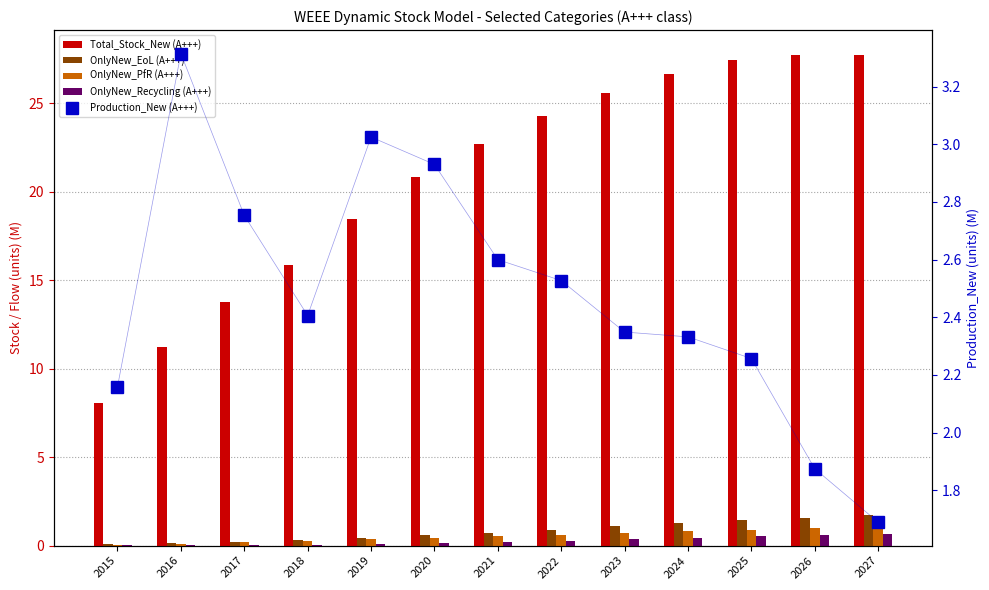

What is the difference between the maximum and minimum values in the OnlyNew_EoL (A+++) series?

1.7